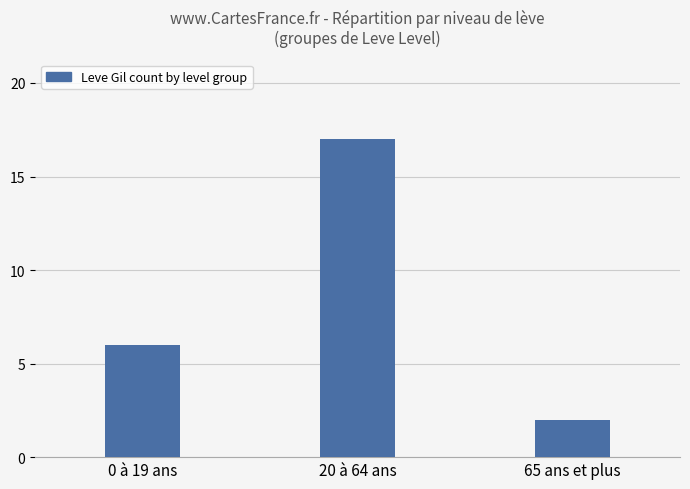

Which category has the lowest value across all series?

65 ans et plus